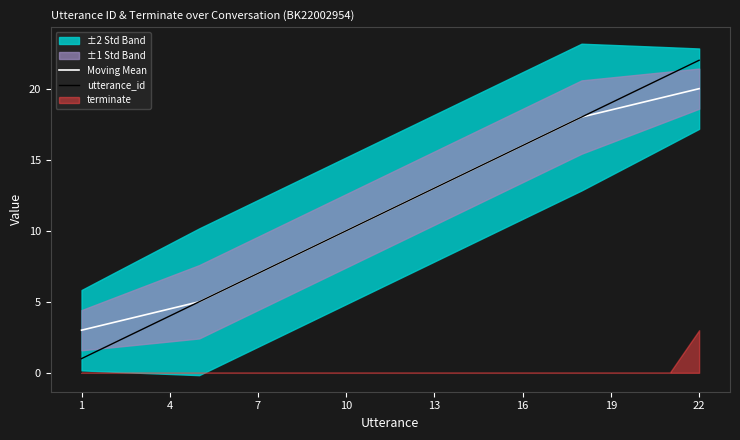

What is the greatest value displayed?

22.0